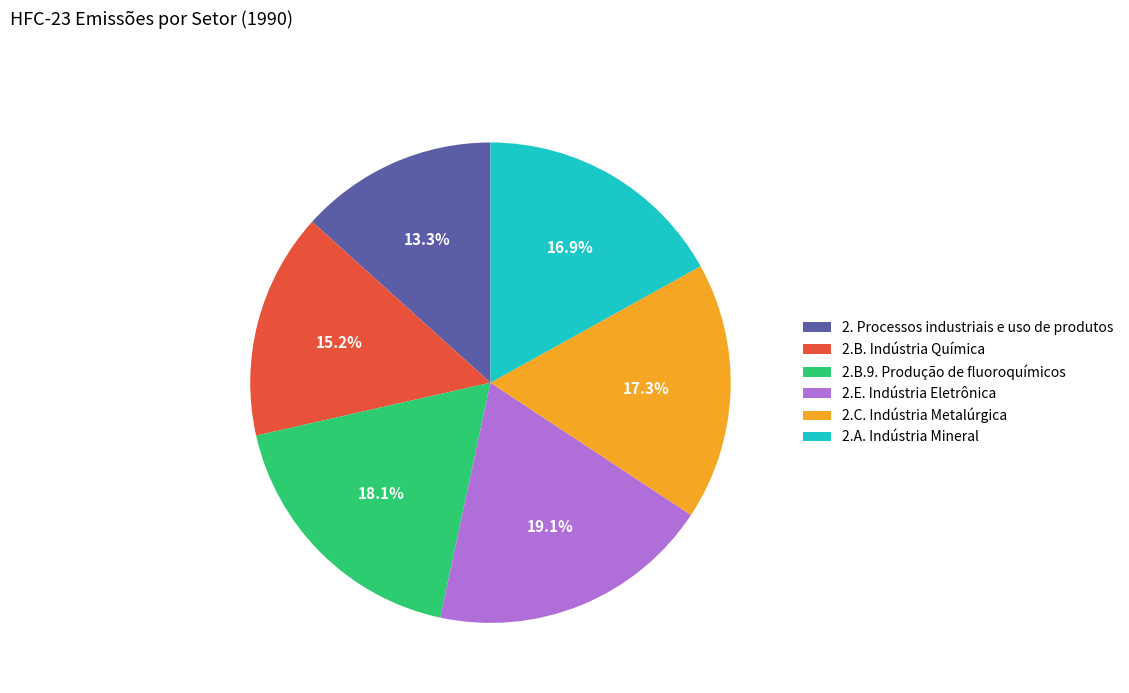

To the nearest percent, what portion does 2.C. Indústria Metalúrgica represent?

17%